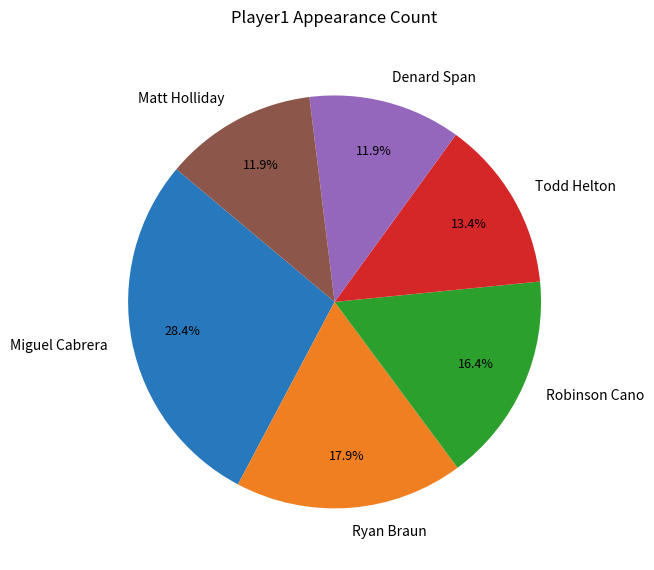

How many slices are in this pie chart?

6